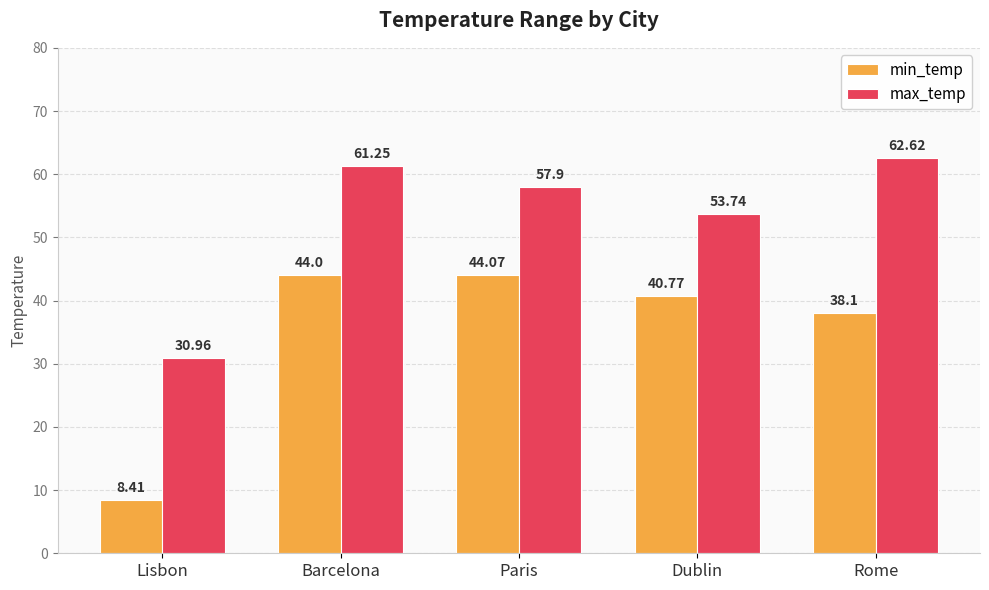

What position from the left is Barcelona?

2